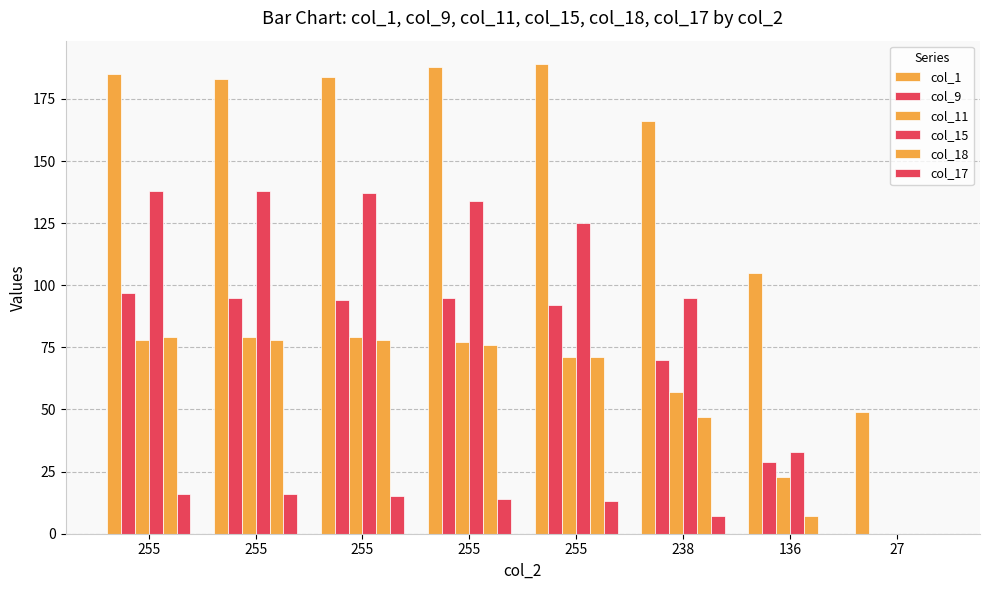

The col_18 series shows 69 at 238. True or false?

False